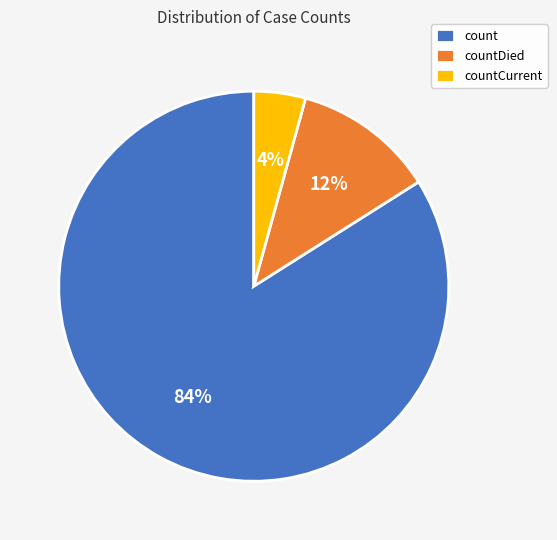

To the nearest percent, what is the difference between the largest and smallest slice percentages?

80%